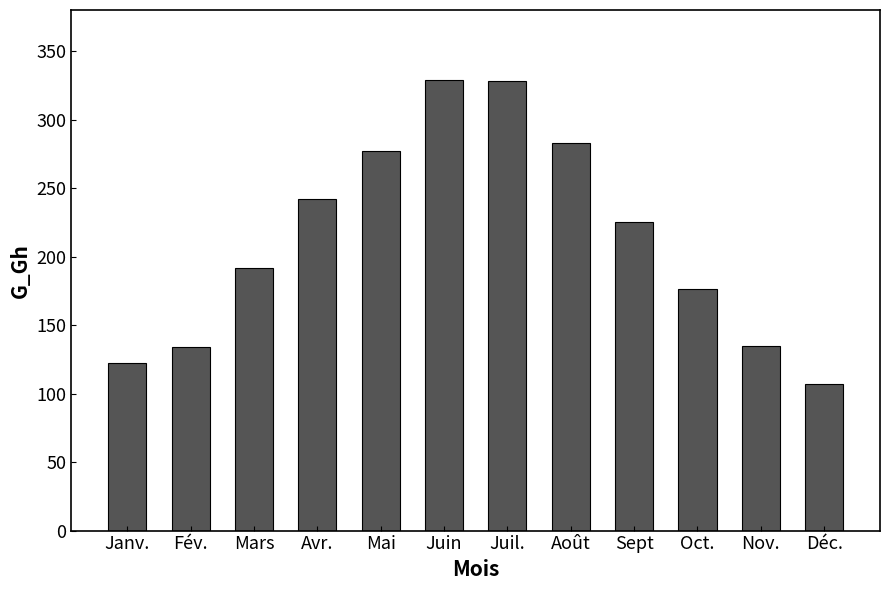

Read the value at Mars, to the nearest 10.

190